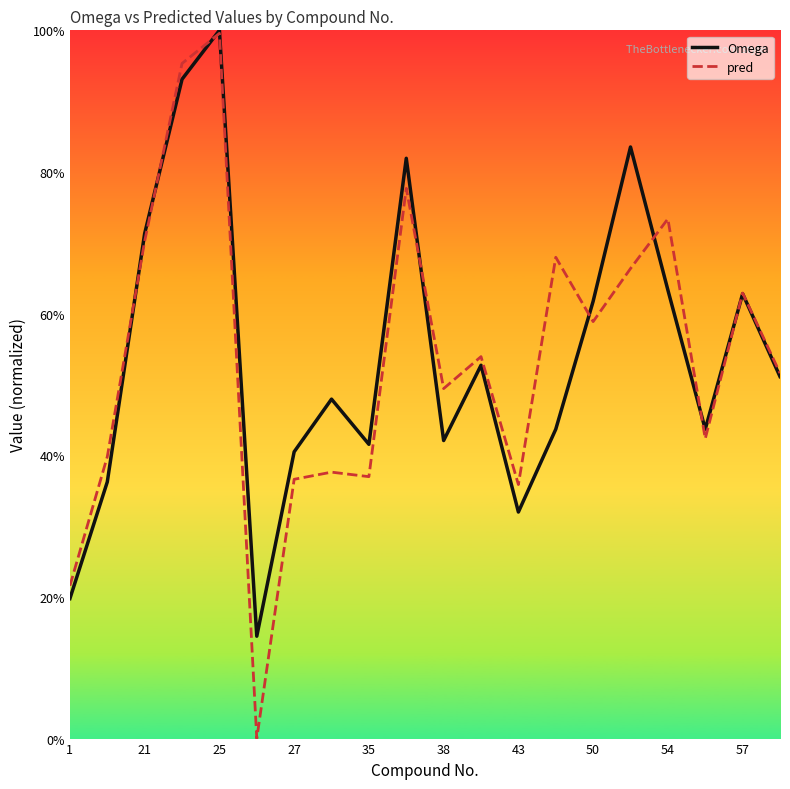

True or false: pred has more than 2 interior local peaks.

True